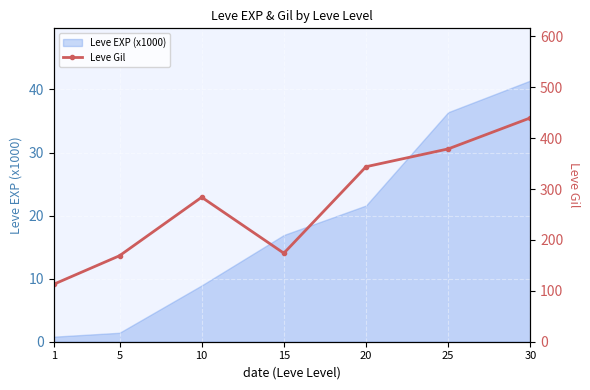

The Leve EXP (x1000) series shows 16.9 at 15. True or false?

True